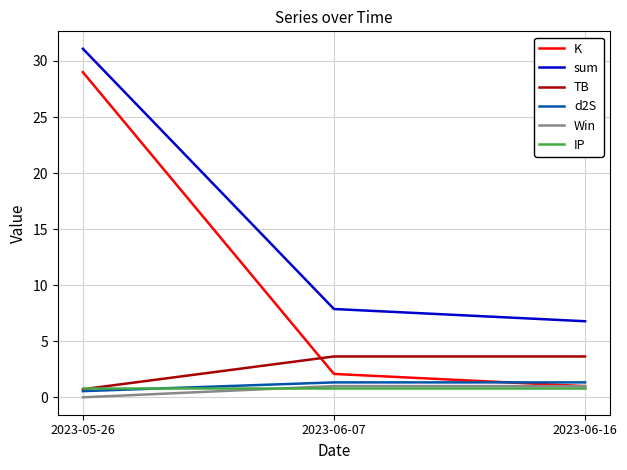

What is the difference between the highest and lowest values at 2023-05-26?

31.1